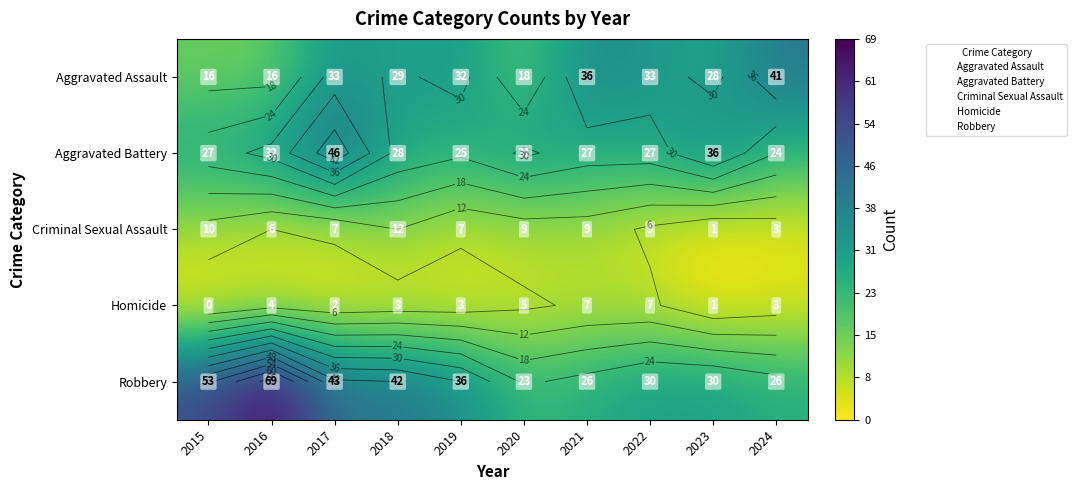

What is the total value across all series at 2020?

86